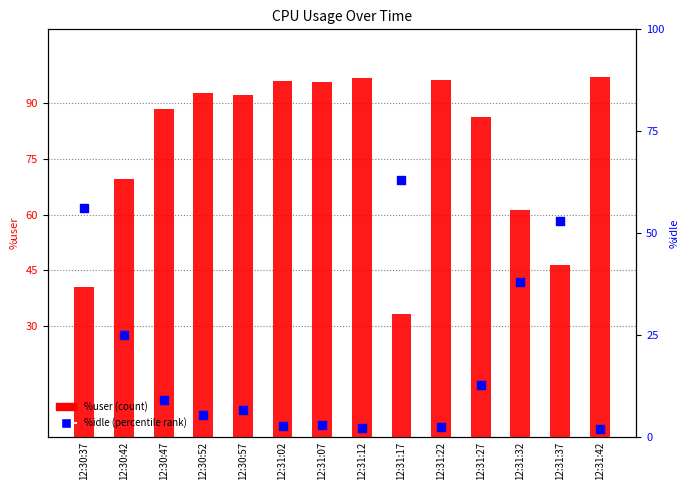

At which category is the sum across all series the highest?

12:31:37